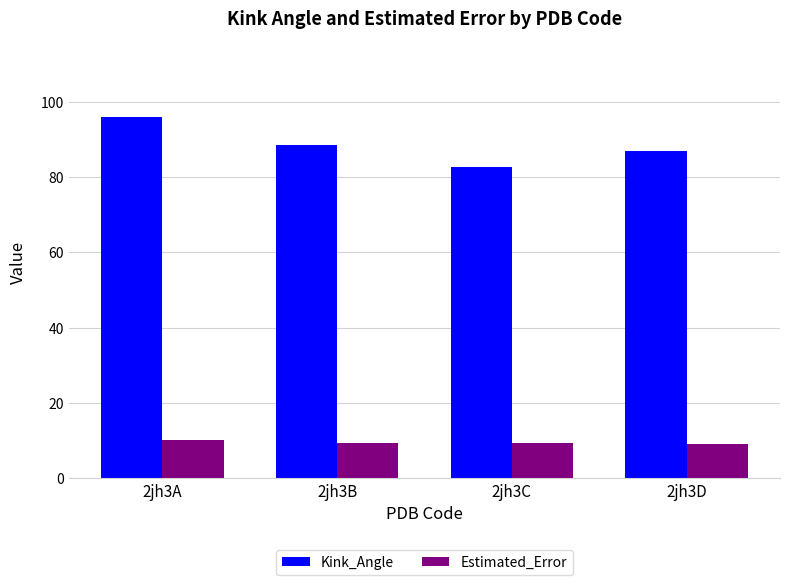

The value of Estimated_Error at 2jh3B is 9.4. True or false?

True